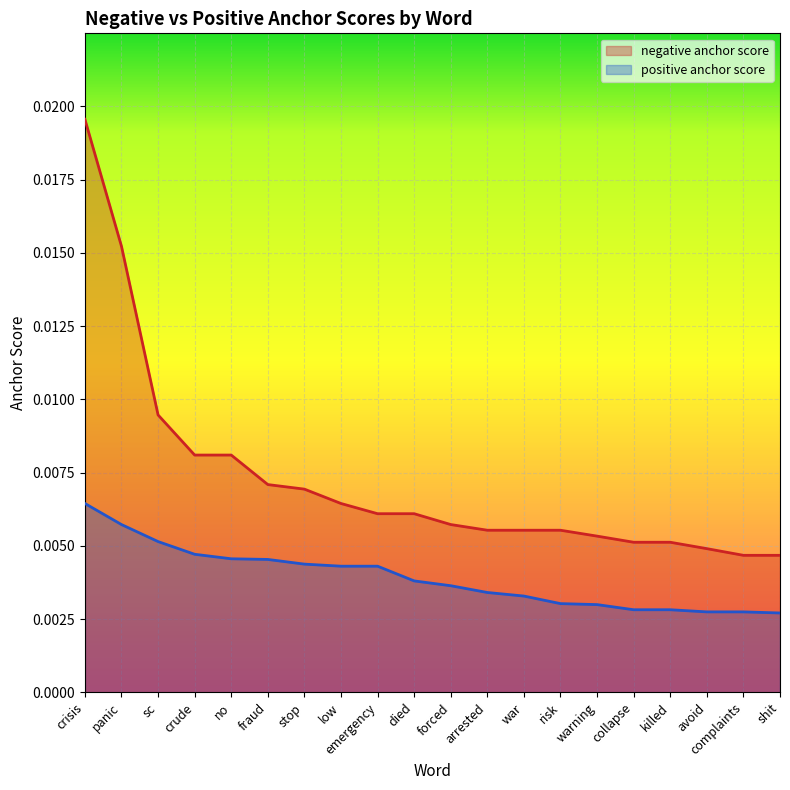

Where is positive anchor score nearest to the value 0?

shit